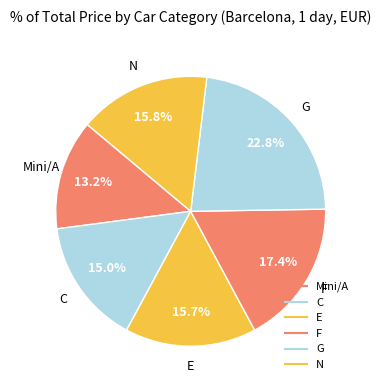

Which category has the smallest portion of the pie?

Mini/A